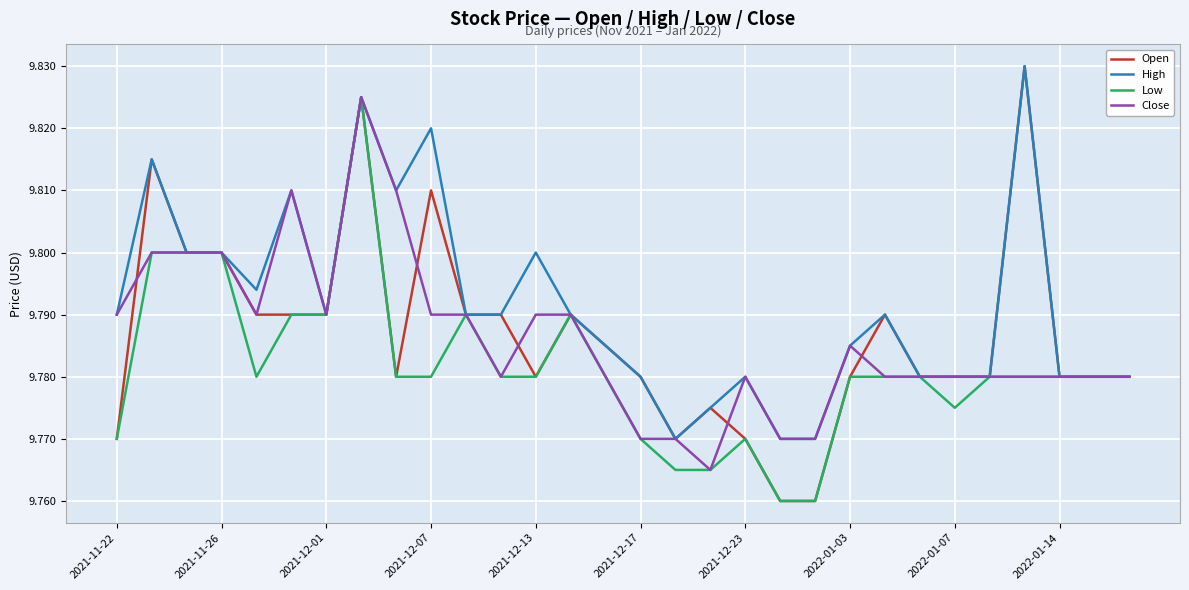

What are all the series names shown in the legend?

Open, High, Low, Close